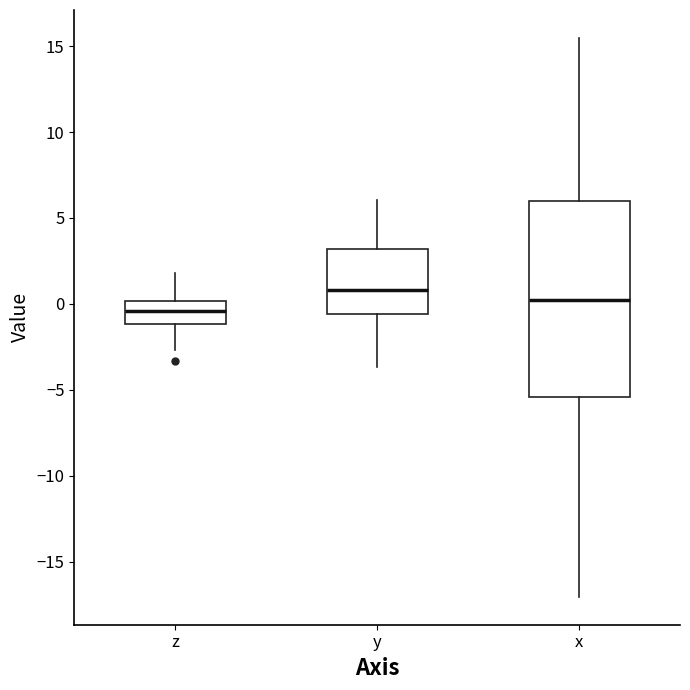

Which box is the tallest, from its lower edge to its upper edge?

x